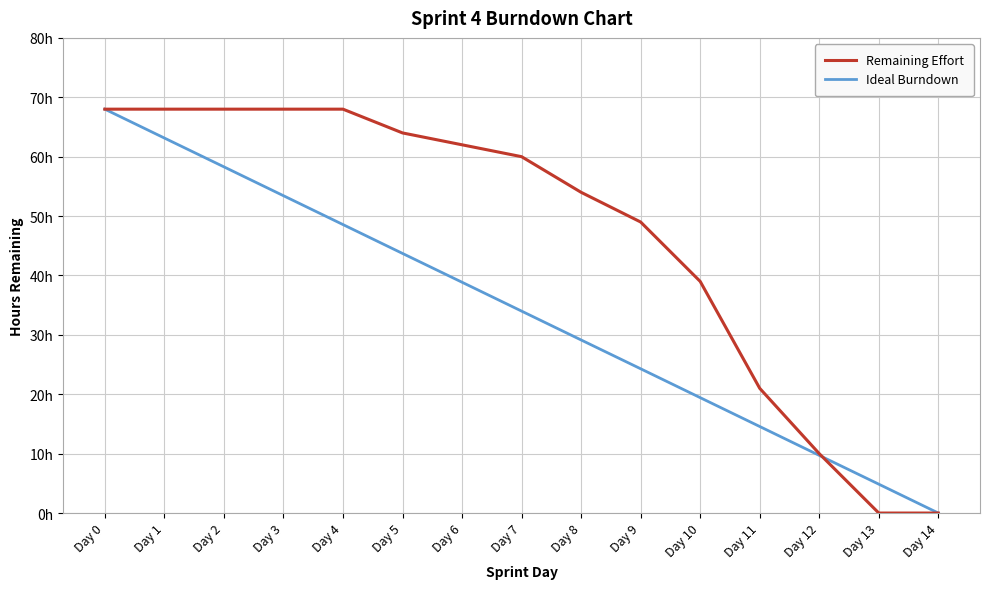

Reading left to right, extract all data points from this chart.

Remaining Effort: 68.0	68.0	68.0	68.0	68.0	64.0	62.0	60.0	54.0	49.0	39.0	21.0	10.0	0.0	0.0
Ideal Burndown: 68.0	63.1	58.3	53.4	48.6	43.7	38.9	34.0	29.1	24.3	19.4	14.6	9.7	4.9	0.0